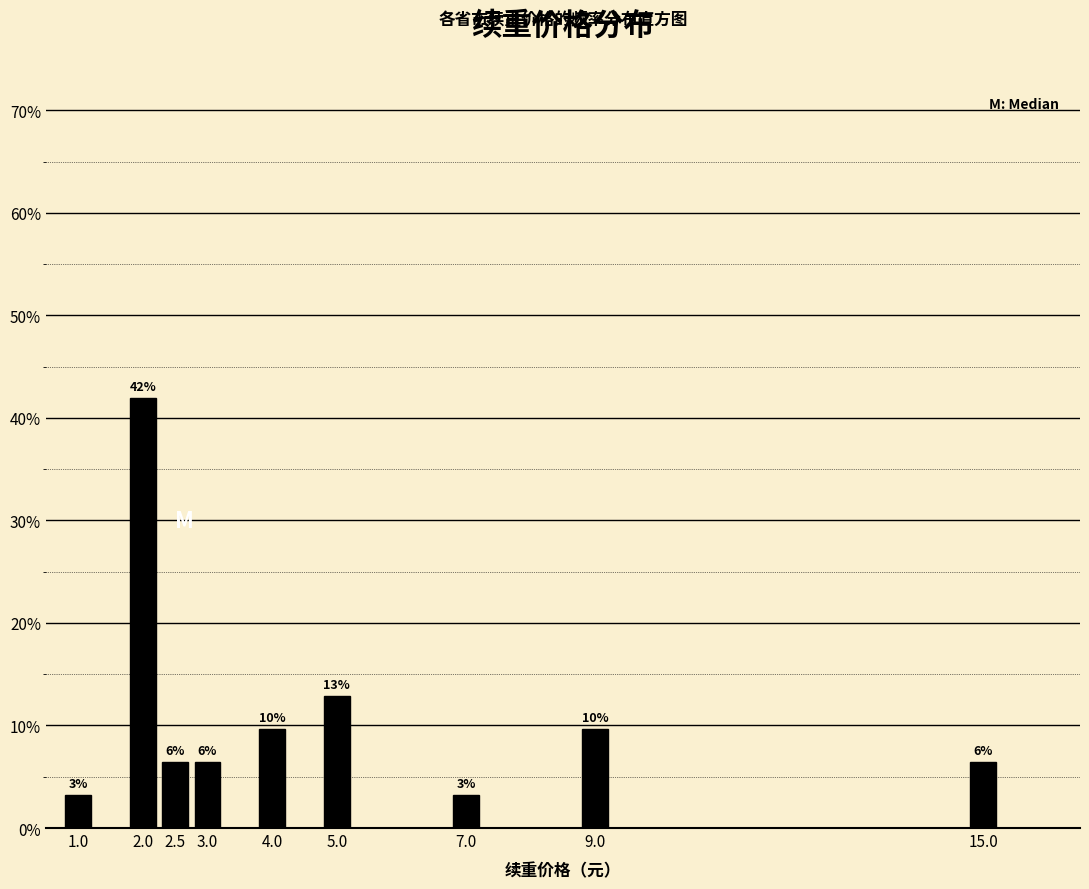

Does the chart contain any negative values?

No